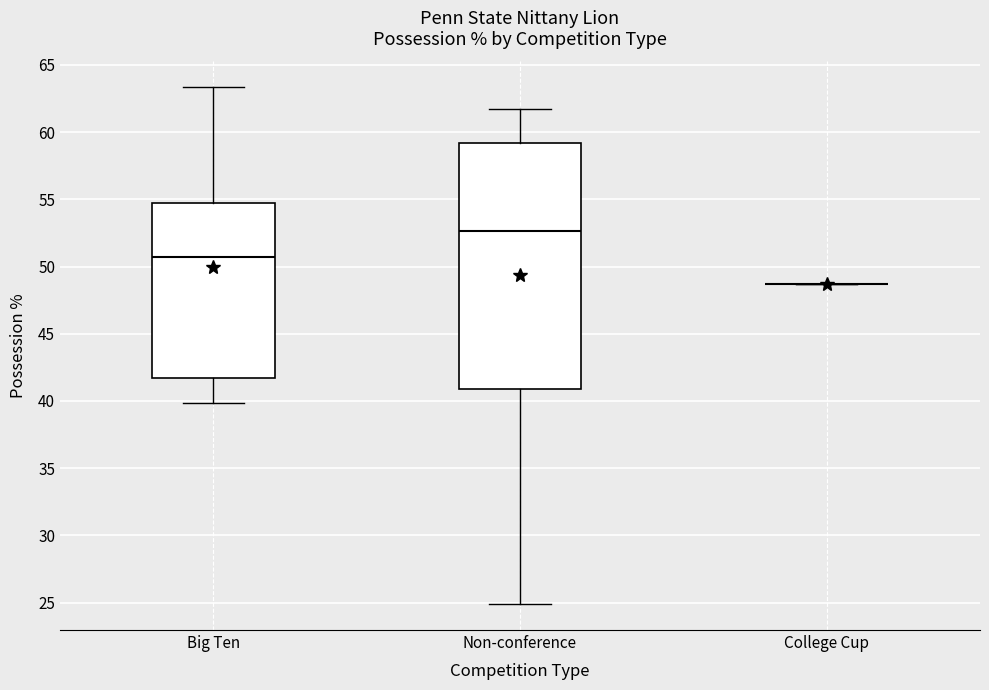

Where does the upper whisker of the box for Big Ten end on the y-axis? The values are not printed on the chart, so give them approximately, as read against the axis.

63.5